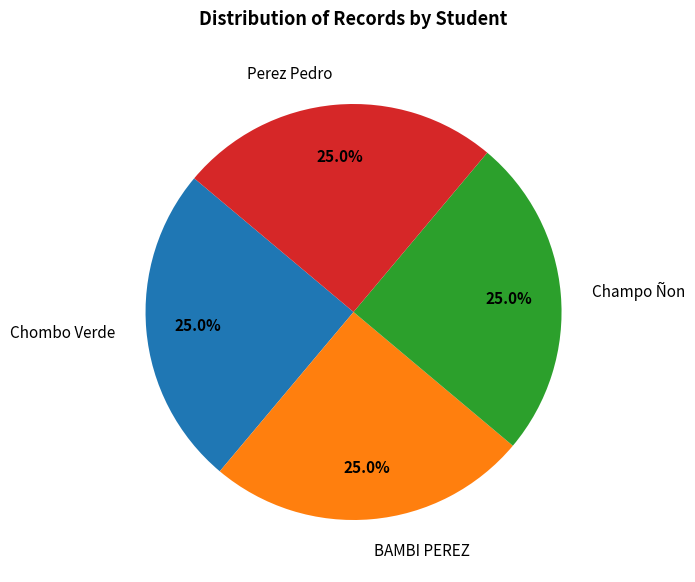

How many segments does this pie chart have?

4